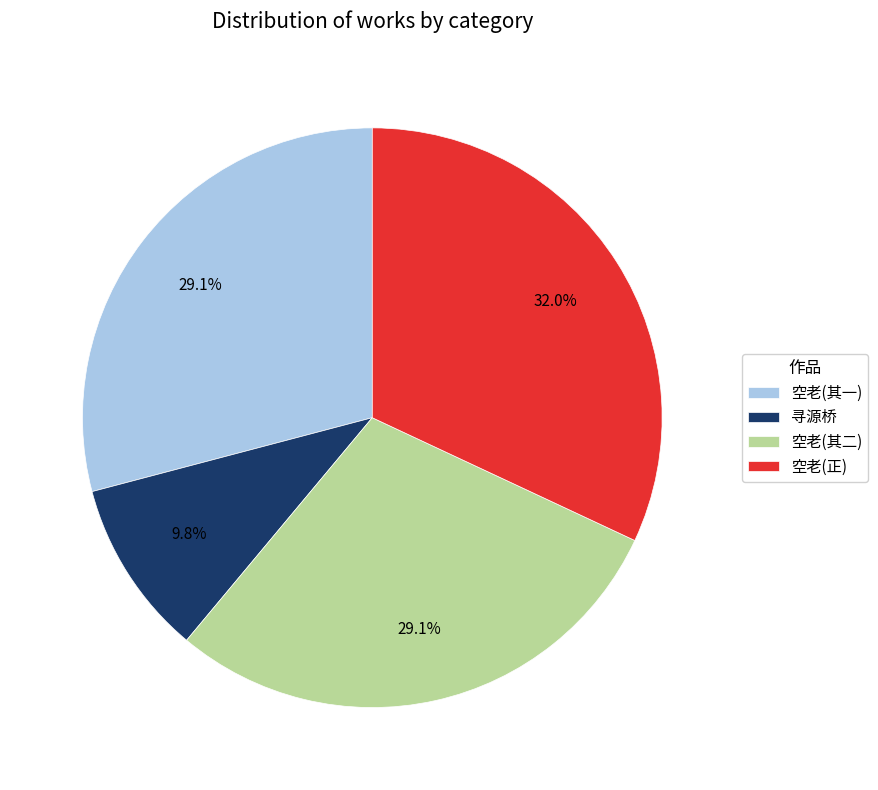

Does 空老(其一) represent more than half of the total?

No